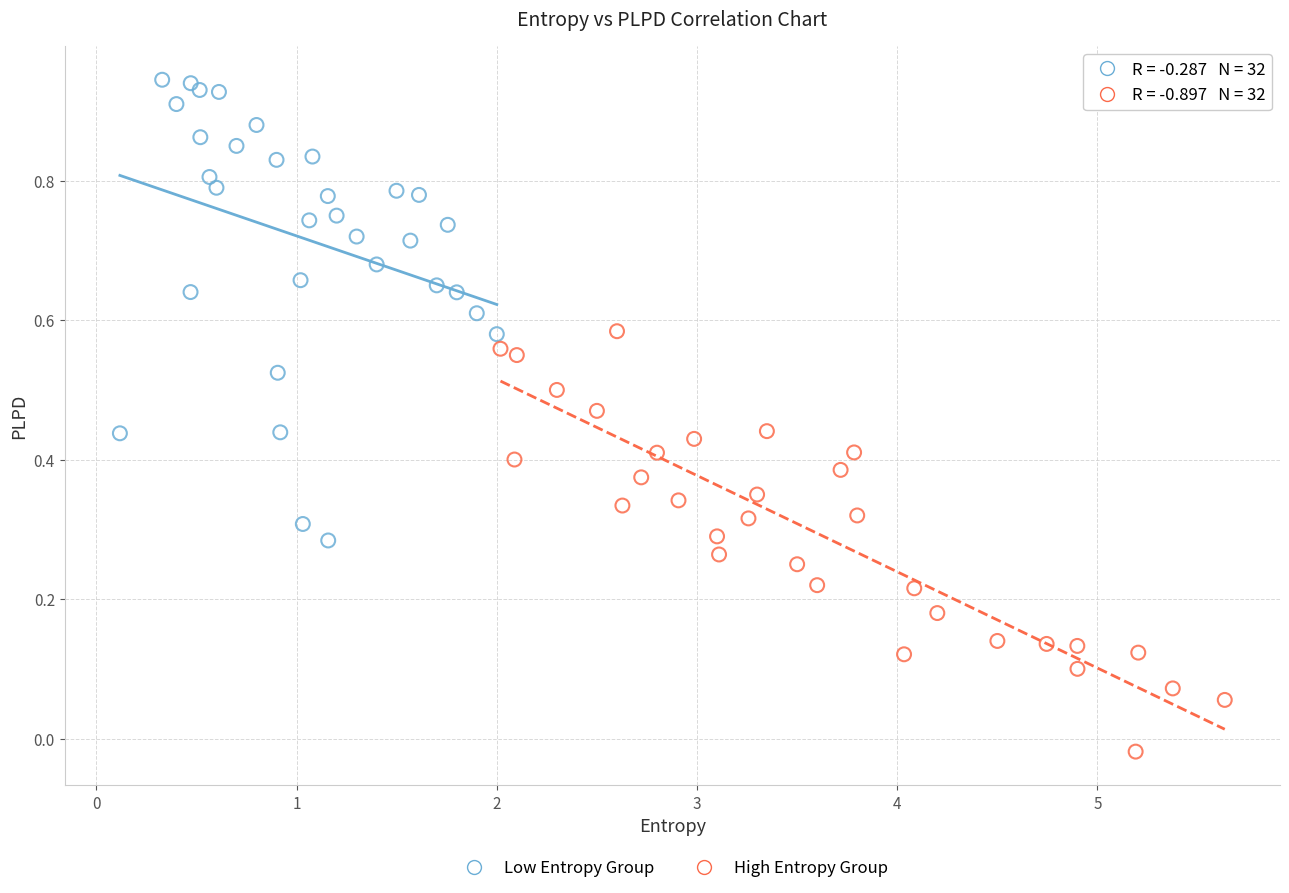

Which series reaches the maximum Y coordinate?

Low Entropy Group